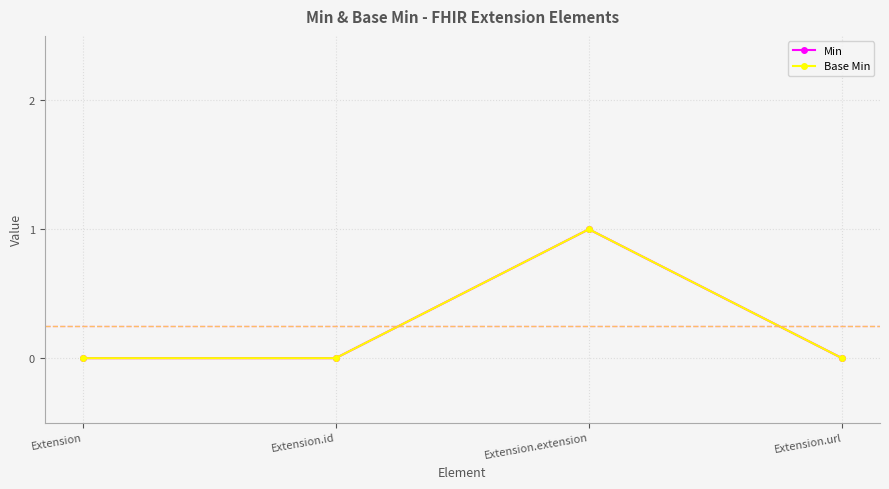

Is this an area chart (filled region under the line)?

No